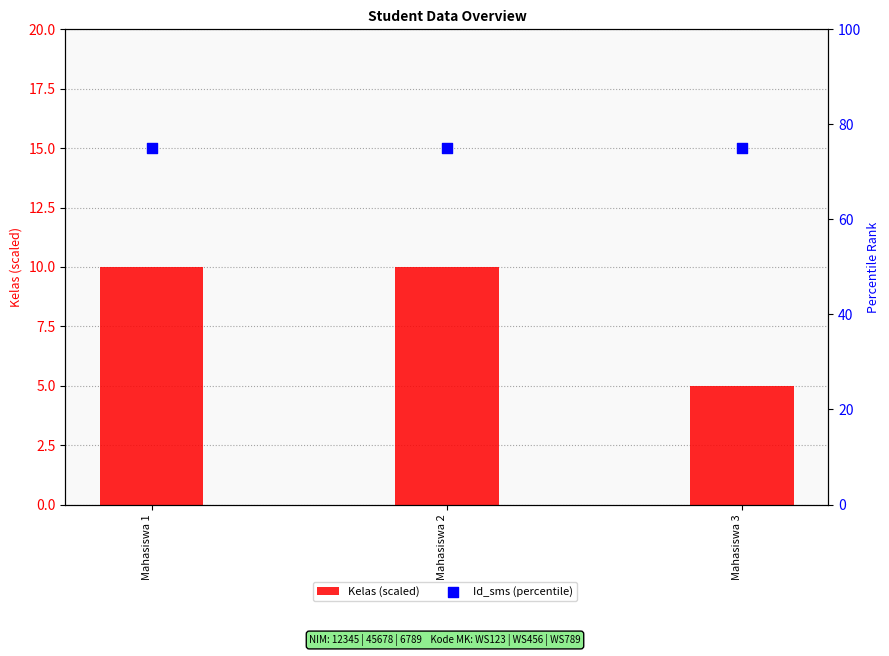

Which series reaches the minimum Y coordinate?

Kelas (scaled)